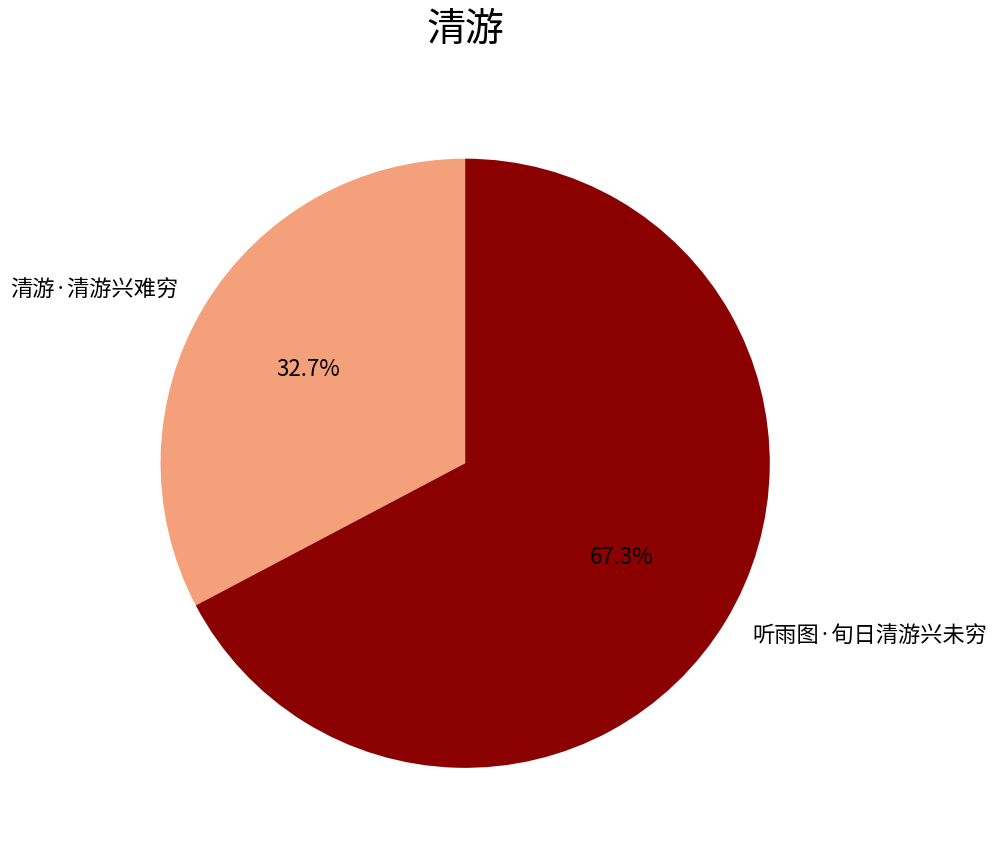

Count the number of slices in the pie.

2